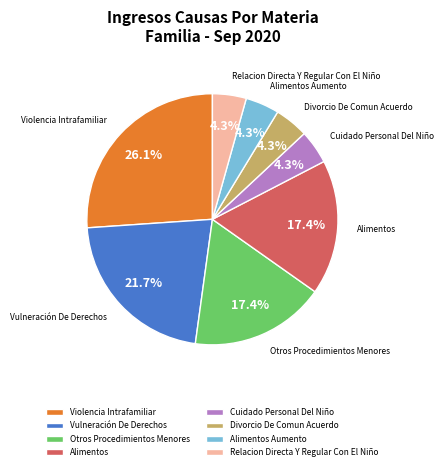

What is the largest slice in the pie chart?

Violencia Intrafamiliar